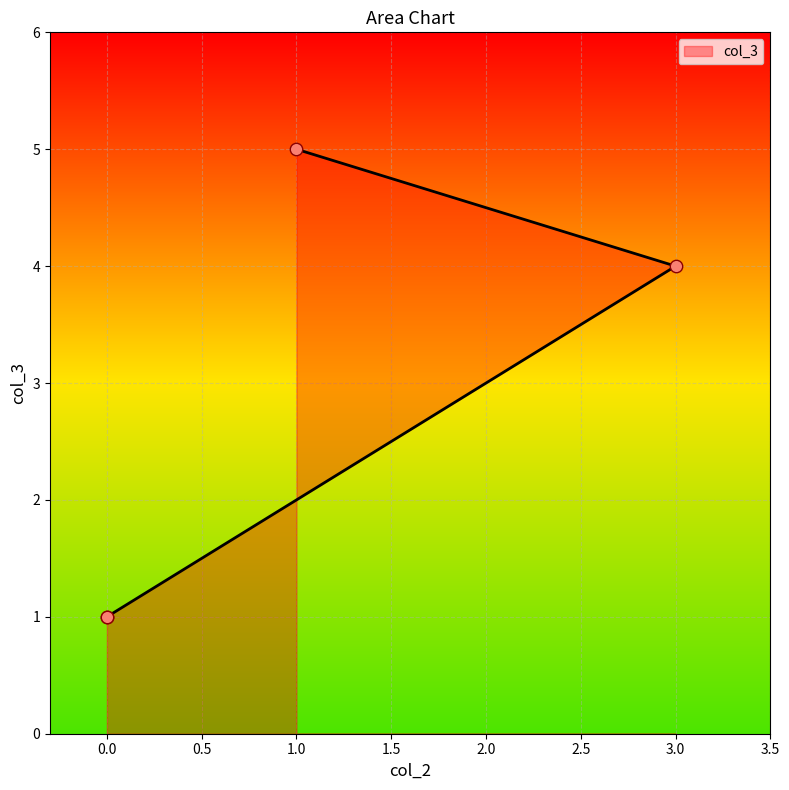

Between 0 and 3, which is larger?

3